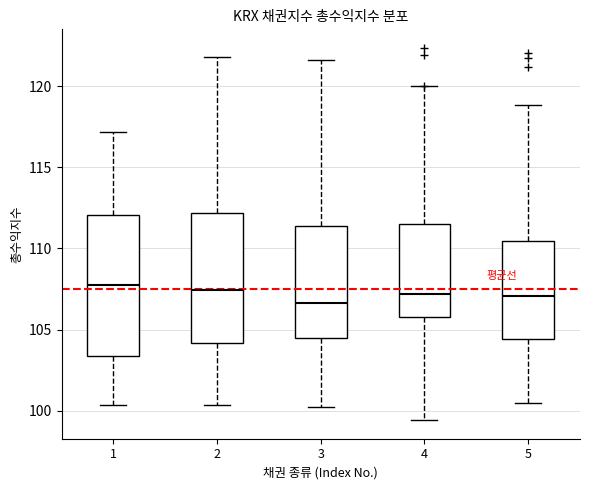

Where does the median line of the box at x = 3 sit on the y-axis? The values are not printed on the chart, so give them approximately, as read against the axis.

106.5